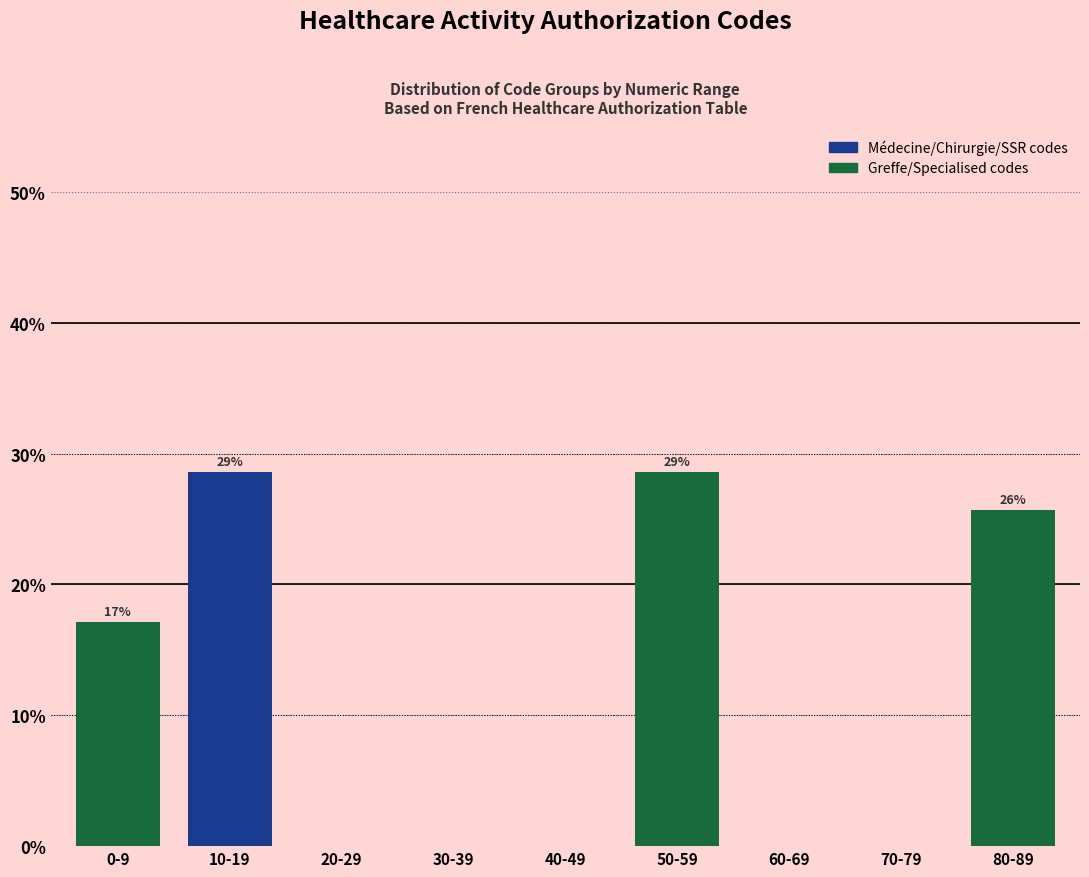

Reading left to right, transcribe all the data shown in this chart.

0-9=17.1	10-19=28.6	20-29=0.0	30-39=0.0	40-49=0.0	50-59=28.6	60-69=0.0	70-79=0.0	80-89=25.7